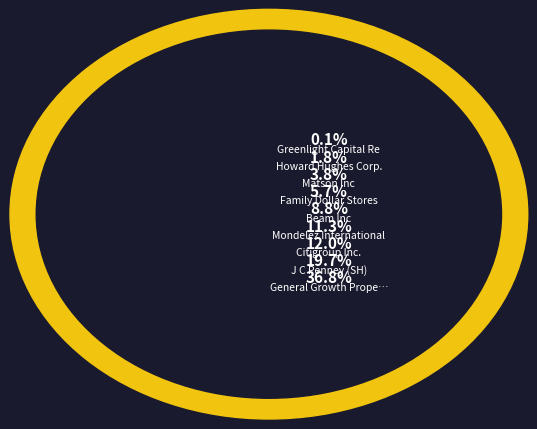

To the nearest percent, what is the combined percentage of Beam Inc and General Growth Properties?

46%